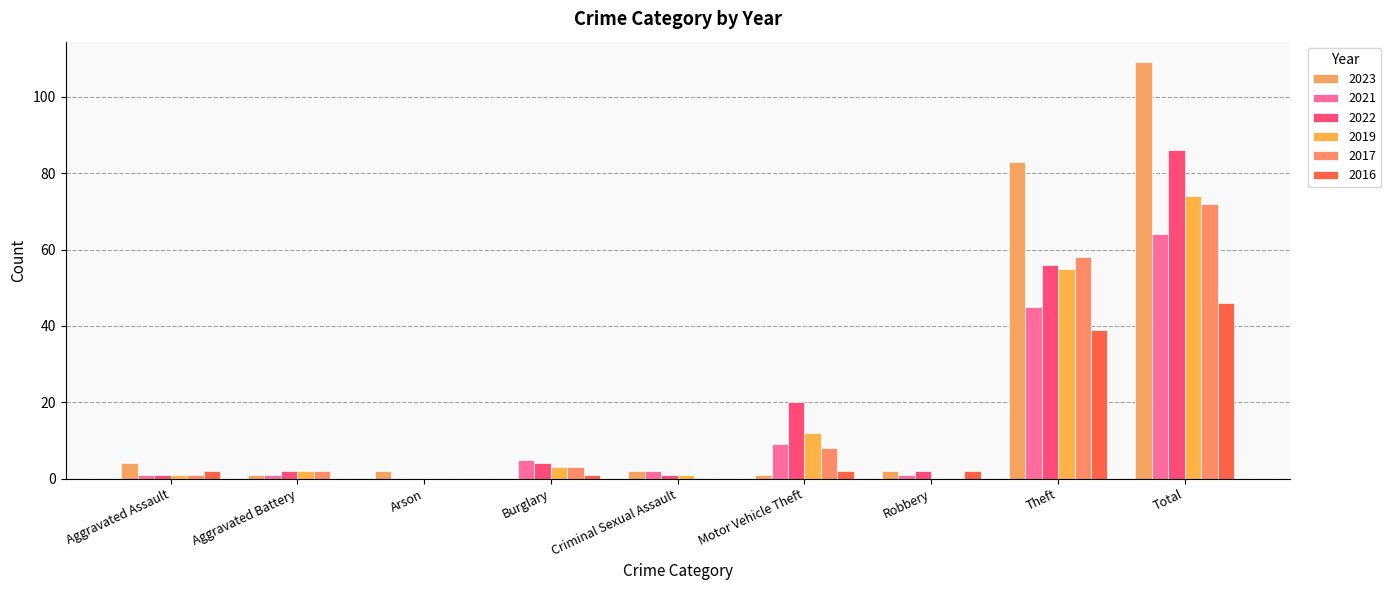

Are the bars grouped side by side (vs. stacked)?

Yes